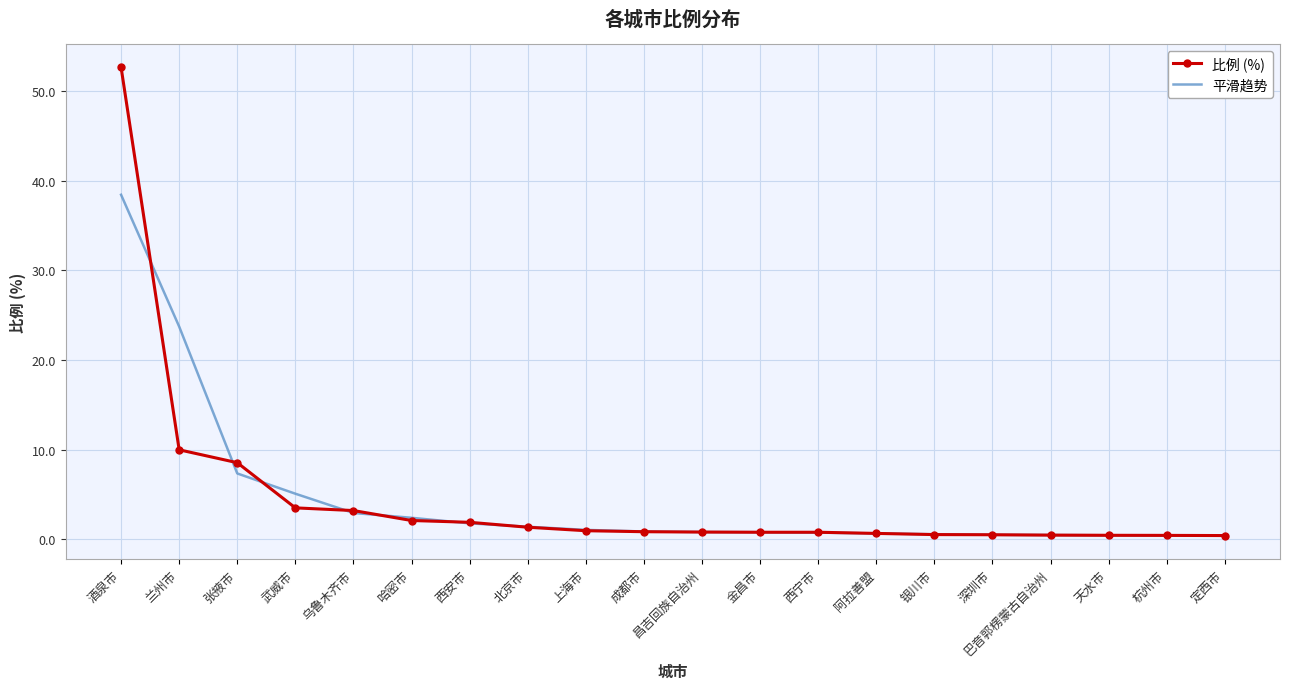

What is the greatest value displayed?

52.7